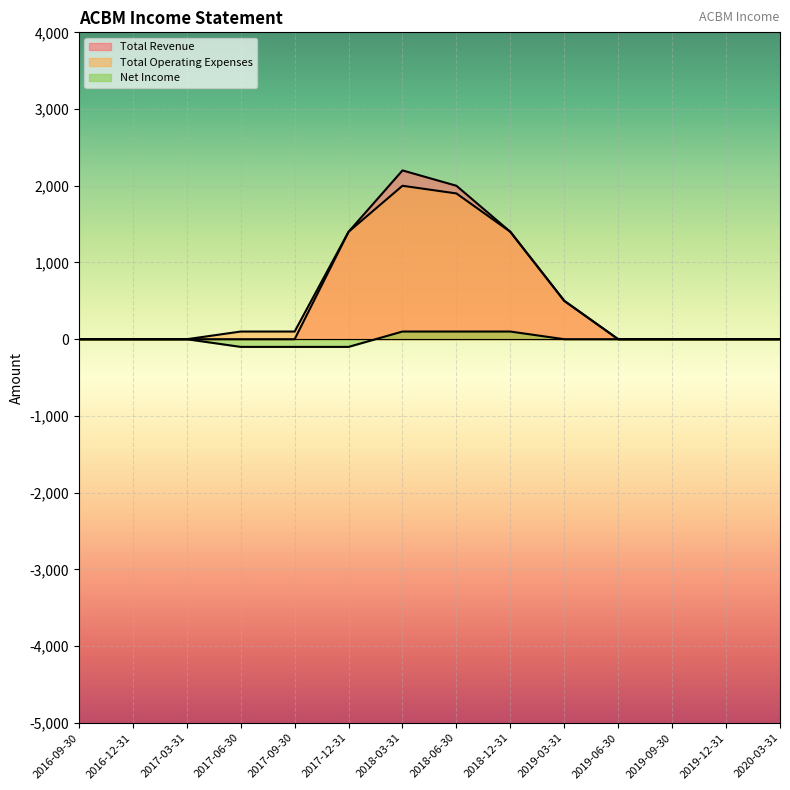

True or false: Total Operating Expenses has more than 1 points higher than both neighbors.

False